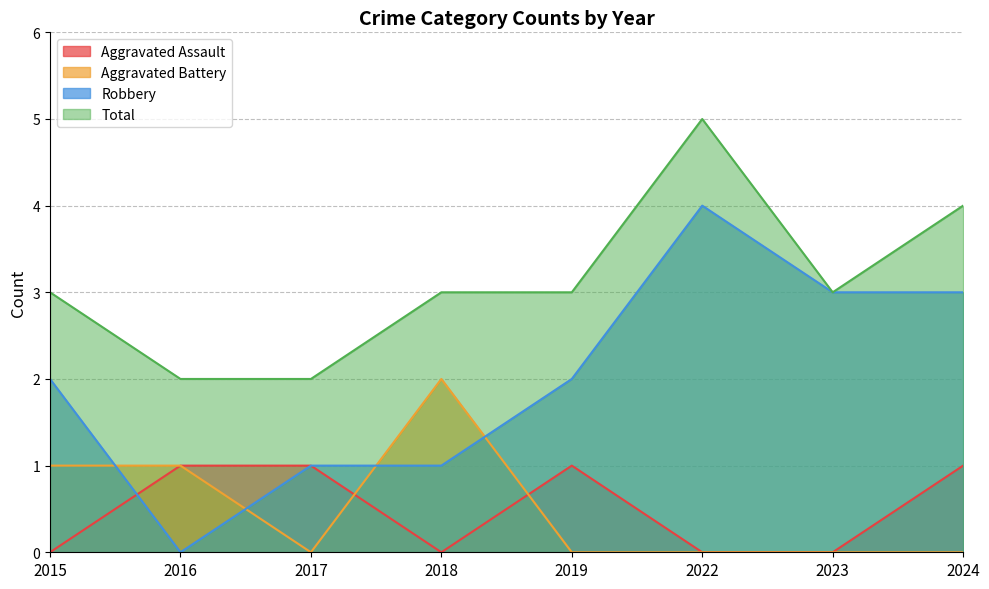

What is the average value of the Total series?

3